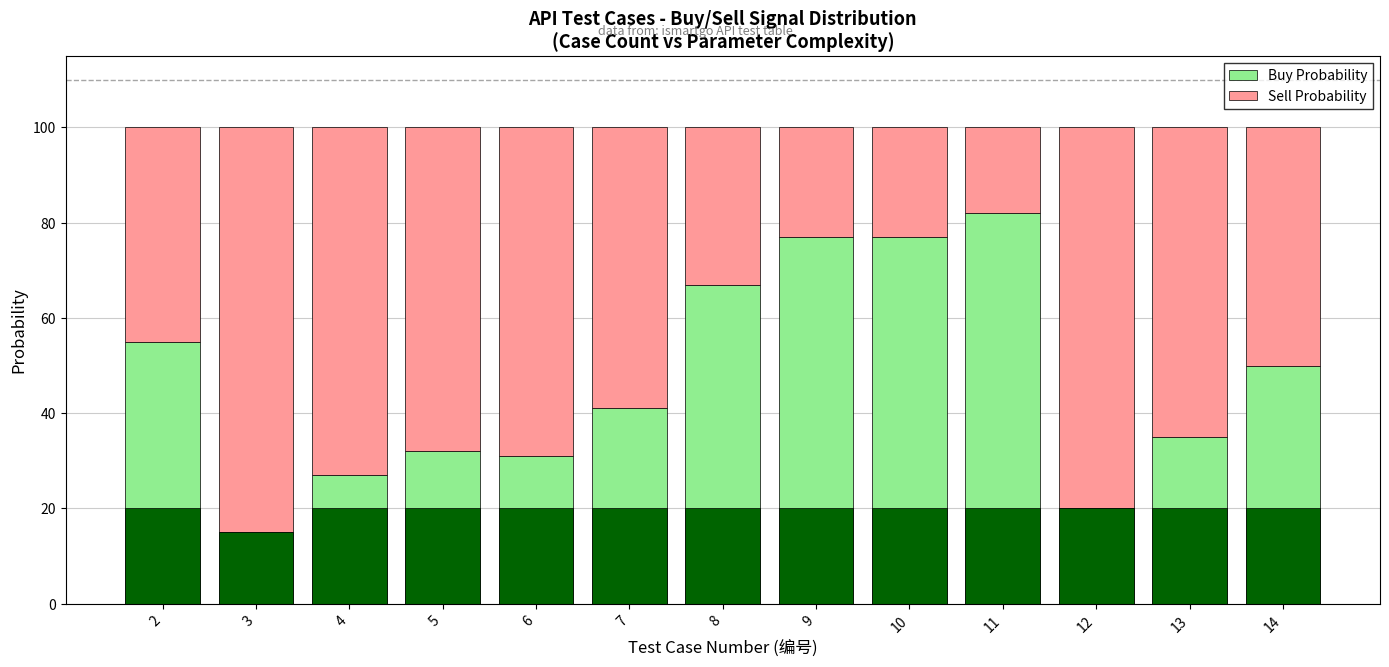

What value does the Sell Probability series have at 13?

65